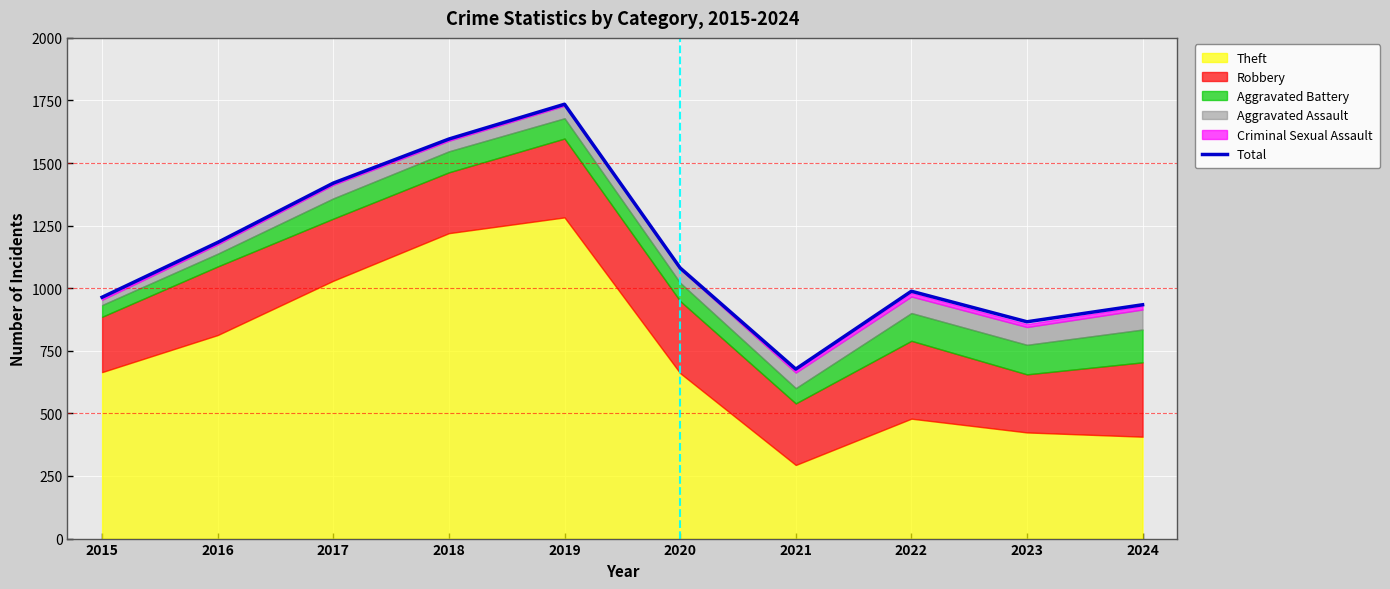

What is the sum of the values at 2018 and 2017?

3016